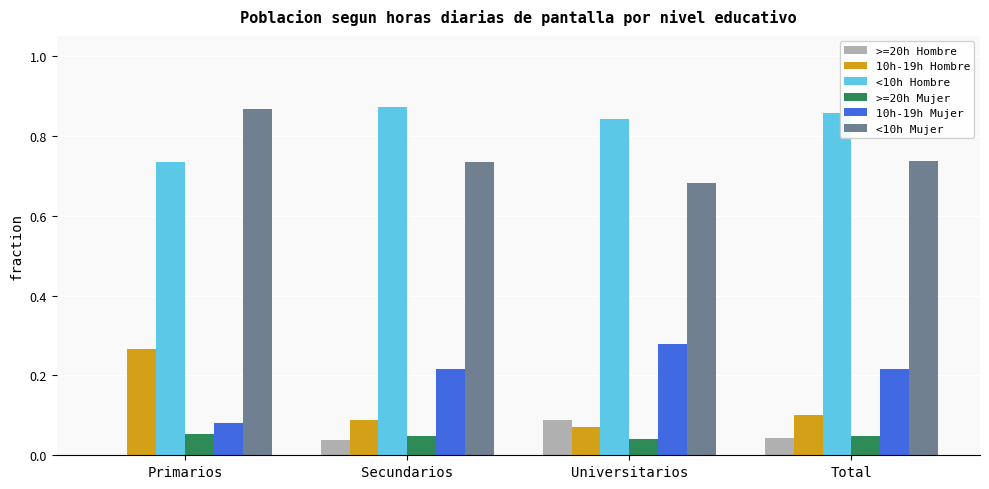

What is the sum of all <10h Hombre values?

3.3